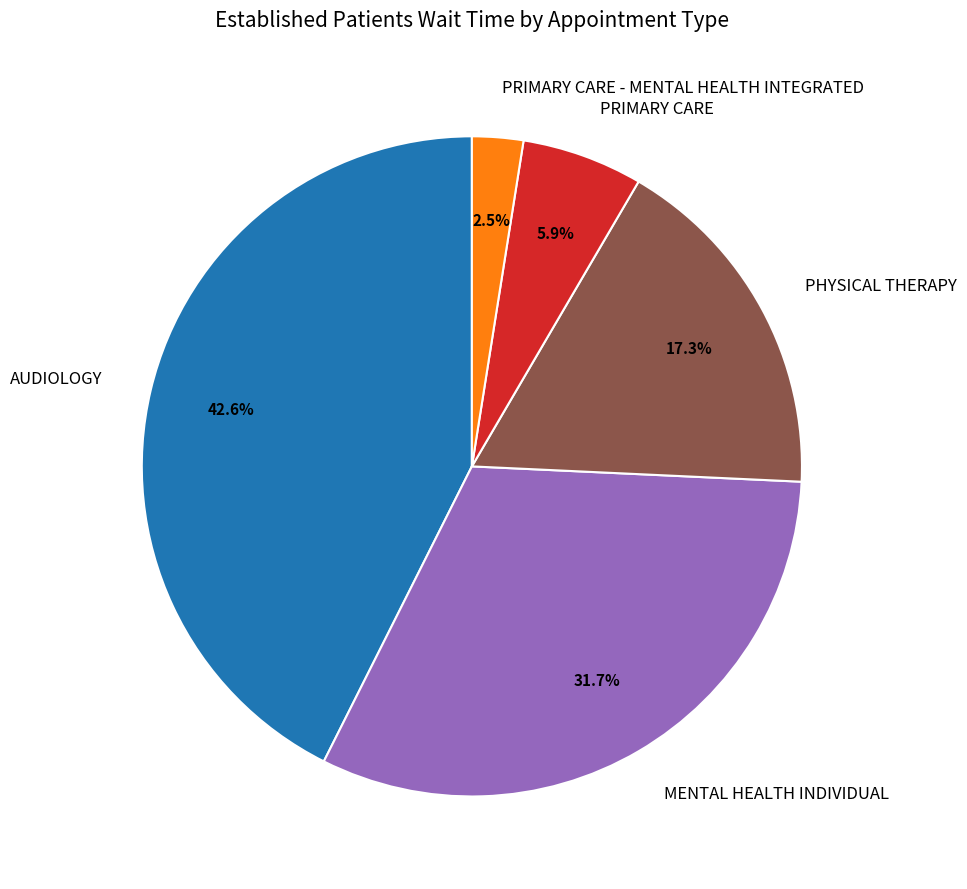

Is it true that MENTAL HEALTH INDIVIDUAL is 44% of the pie?

False